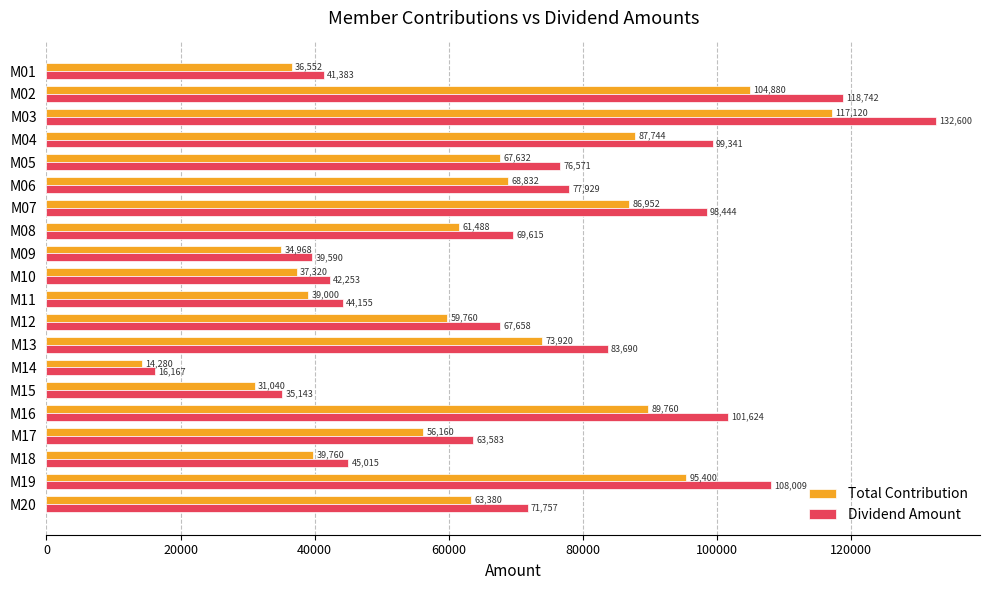

The value of Total Contribution at M09 is 23804.1. True or false?

False